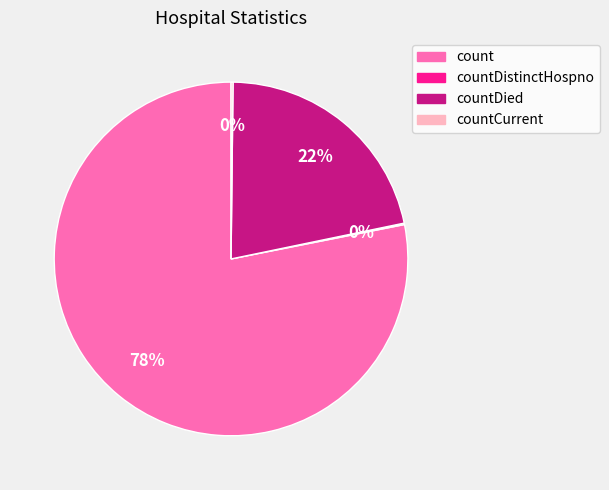

To the nearest percent, what is the difference between the largest and smallest slice percentages?

78%